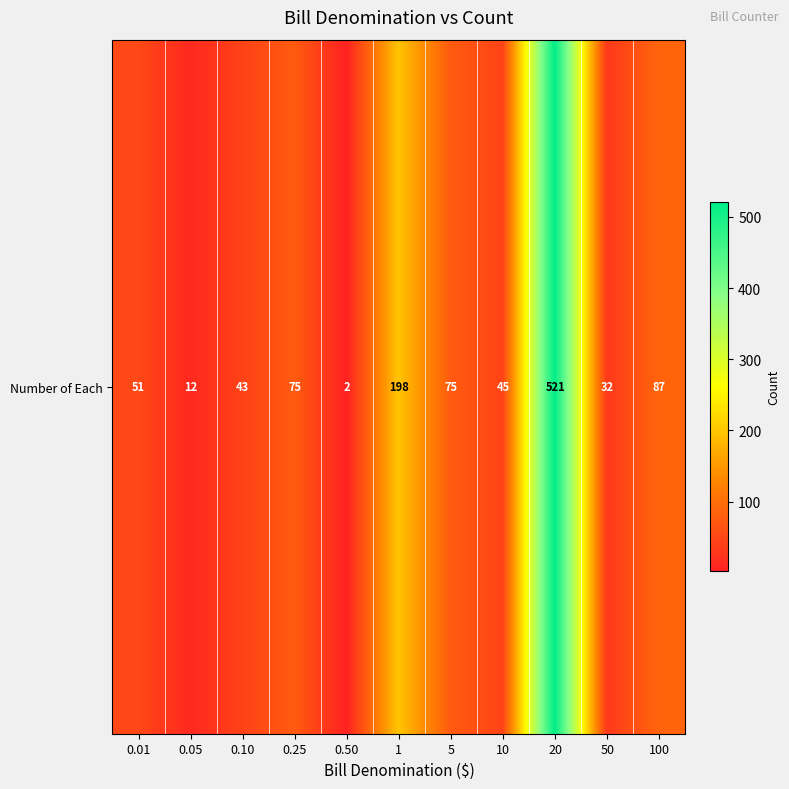

Which category has the highest value across all series?

20